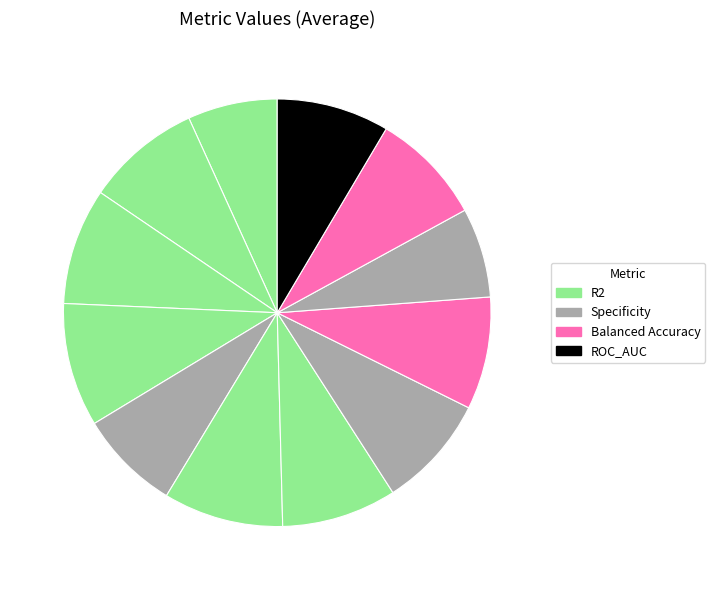

Is there any slice that represents more than half of the pie?

No